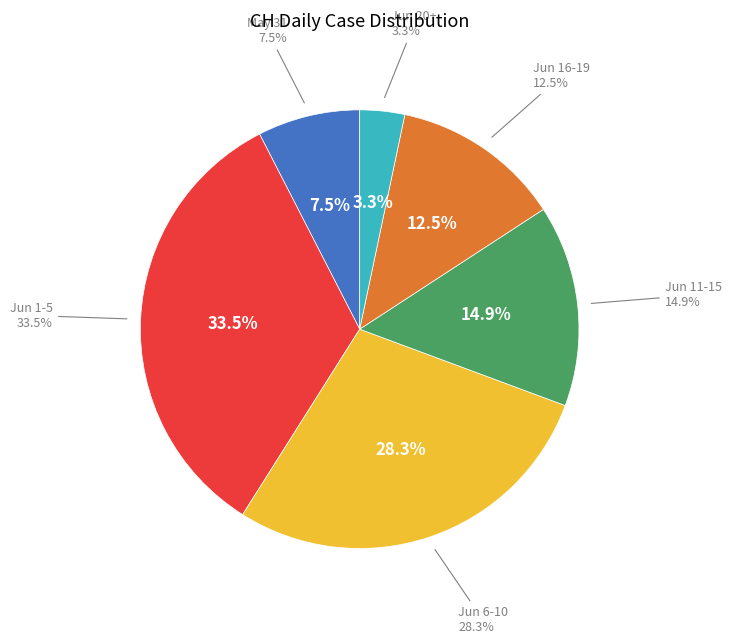

Is there any slice that represents more than half of the pie?

No